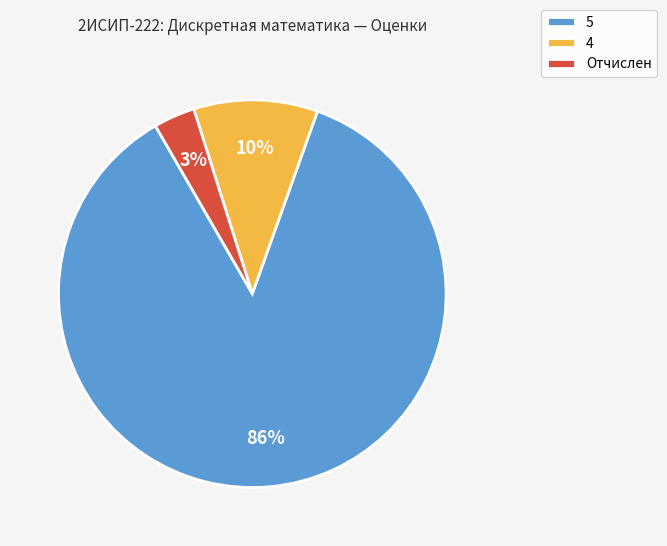

To the nearest percent, what is the average slice percentage?

33%